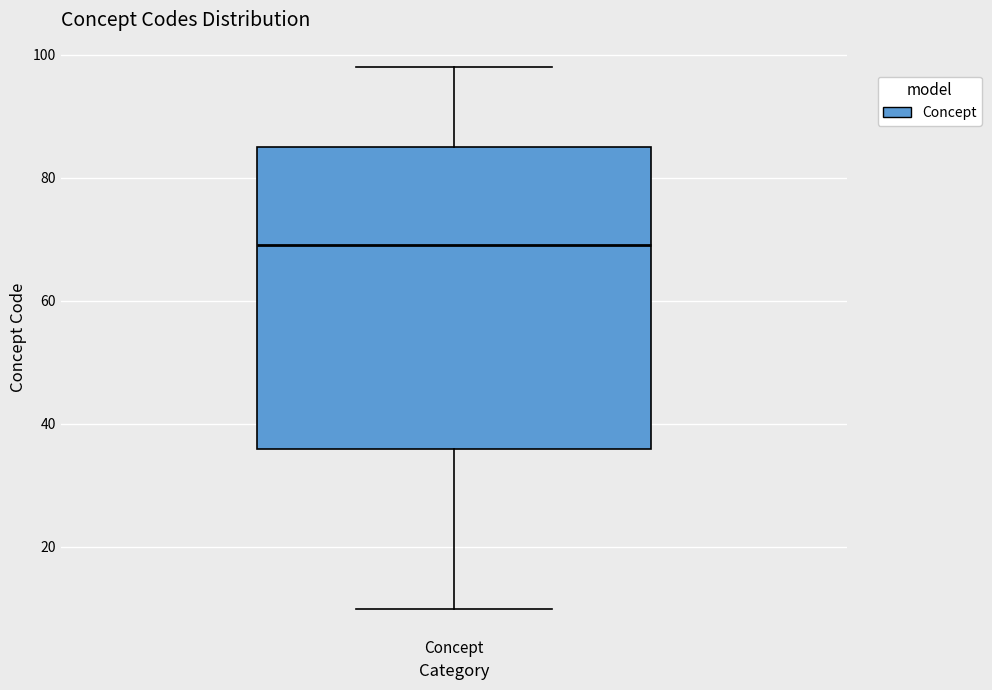

Read this box plot against the y-axis: the position of the median line, the range covered by the box, and the ends of both whiskers. The values are not printed on the chart, so give them approximately, as read against the axis.

median 70, box 36 to 86, whiskers 10 to 98